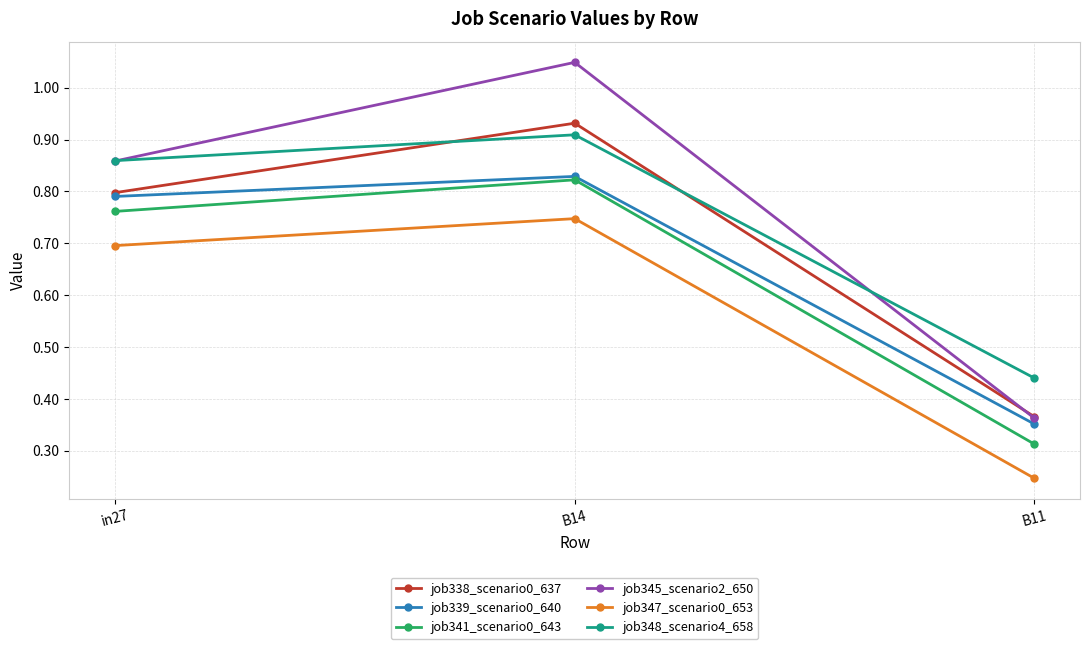

What is the label of the 2nd point from the left?

B14